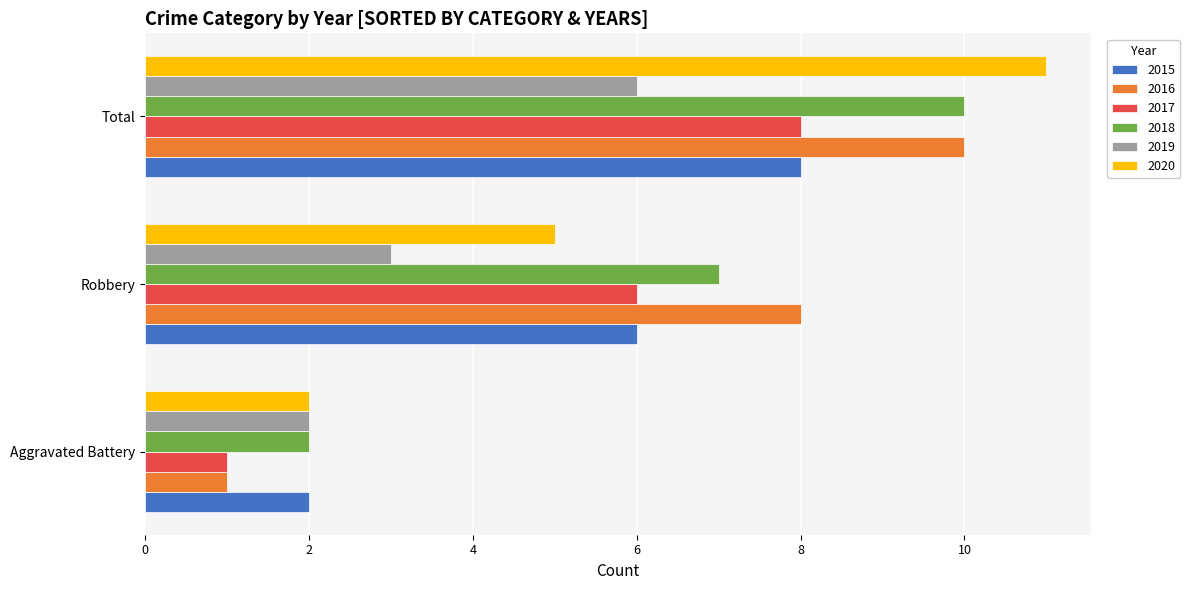

At which label does 2020 reach its peak?

Total